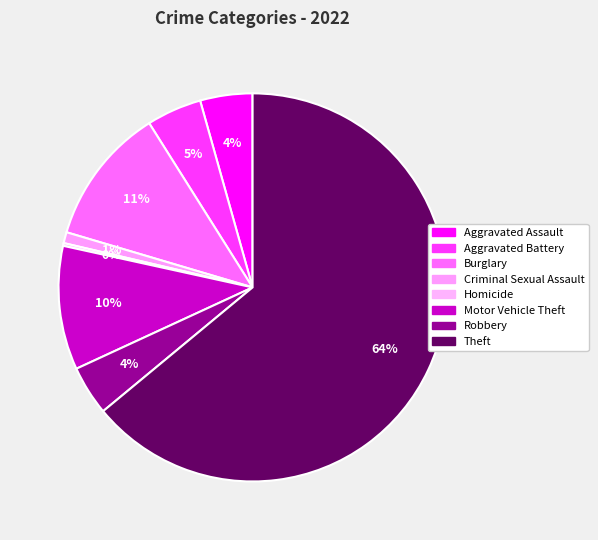

Between Aggravated Assault and Burglary, which is larger?

Burglary